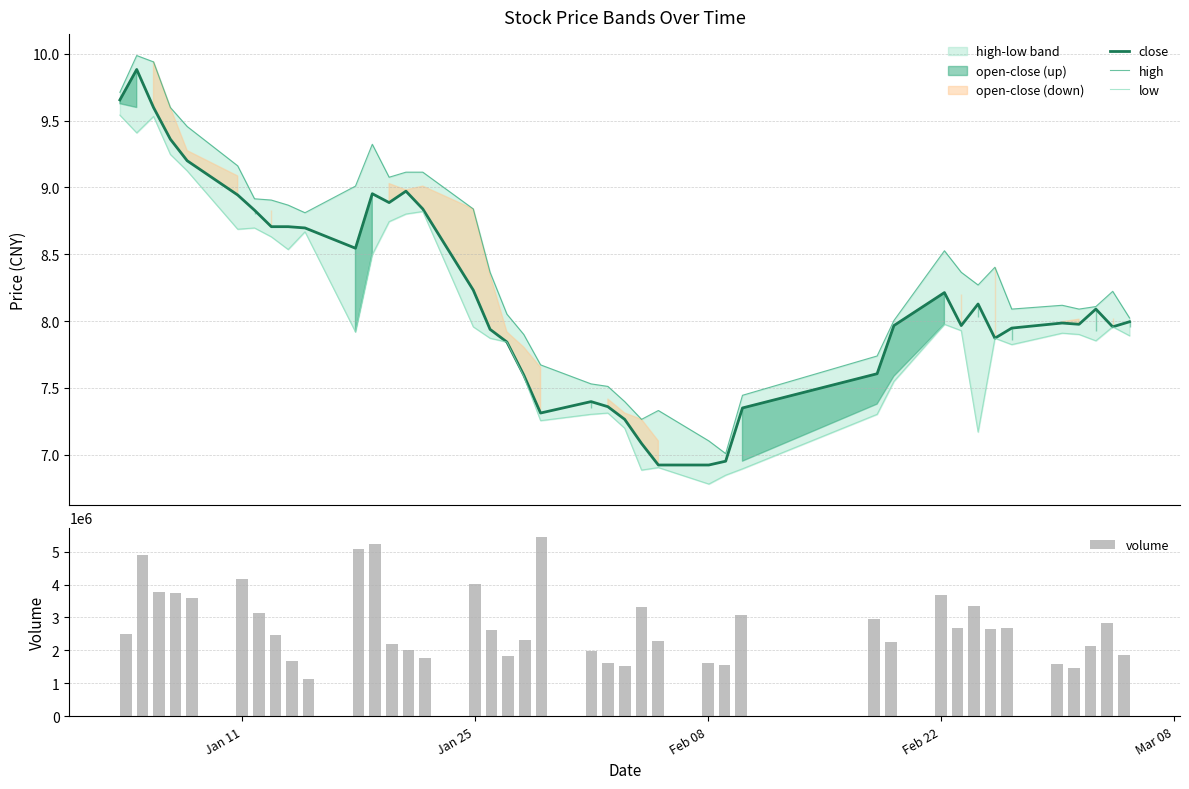

At how many categories does at least one series exceed 5618?

40